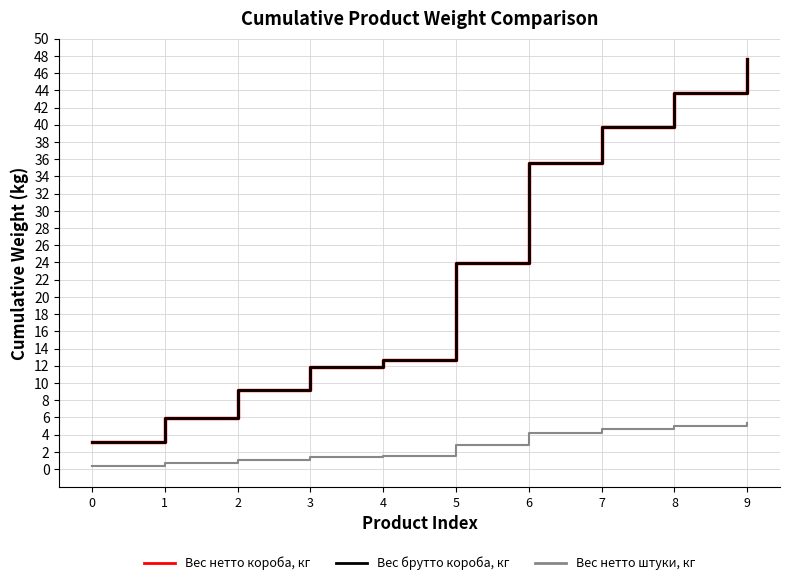

Does the chart display data point markers on the line(s)?

No